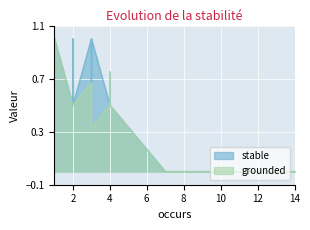

True or false: stable and grounded cross at least once.

False